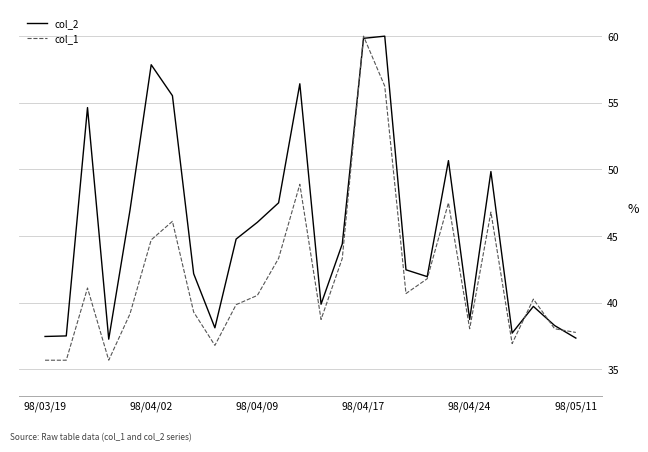

What is the maximum value shown in the chart?

60.0